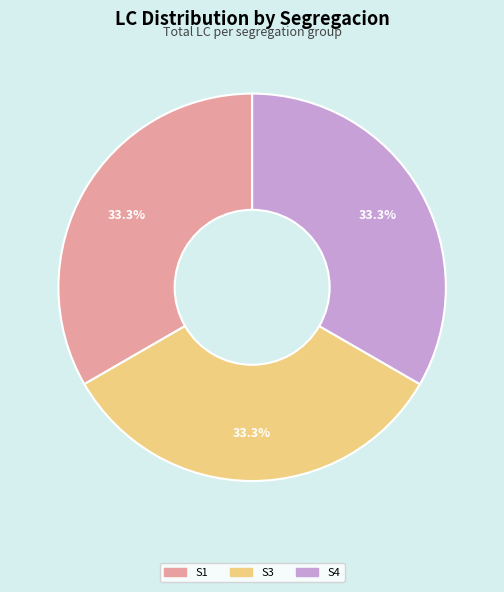

Is there any slice that represents more than half of the pie?

No